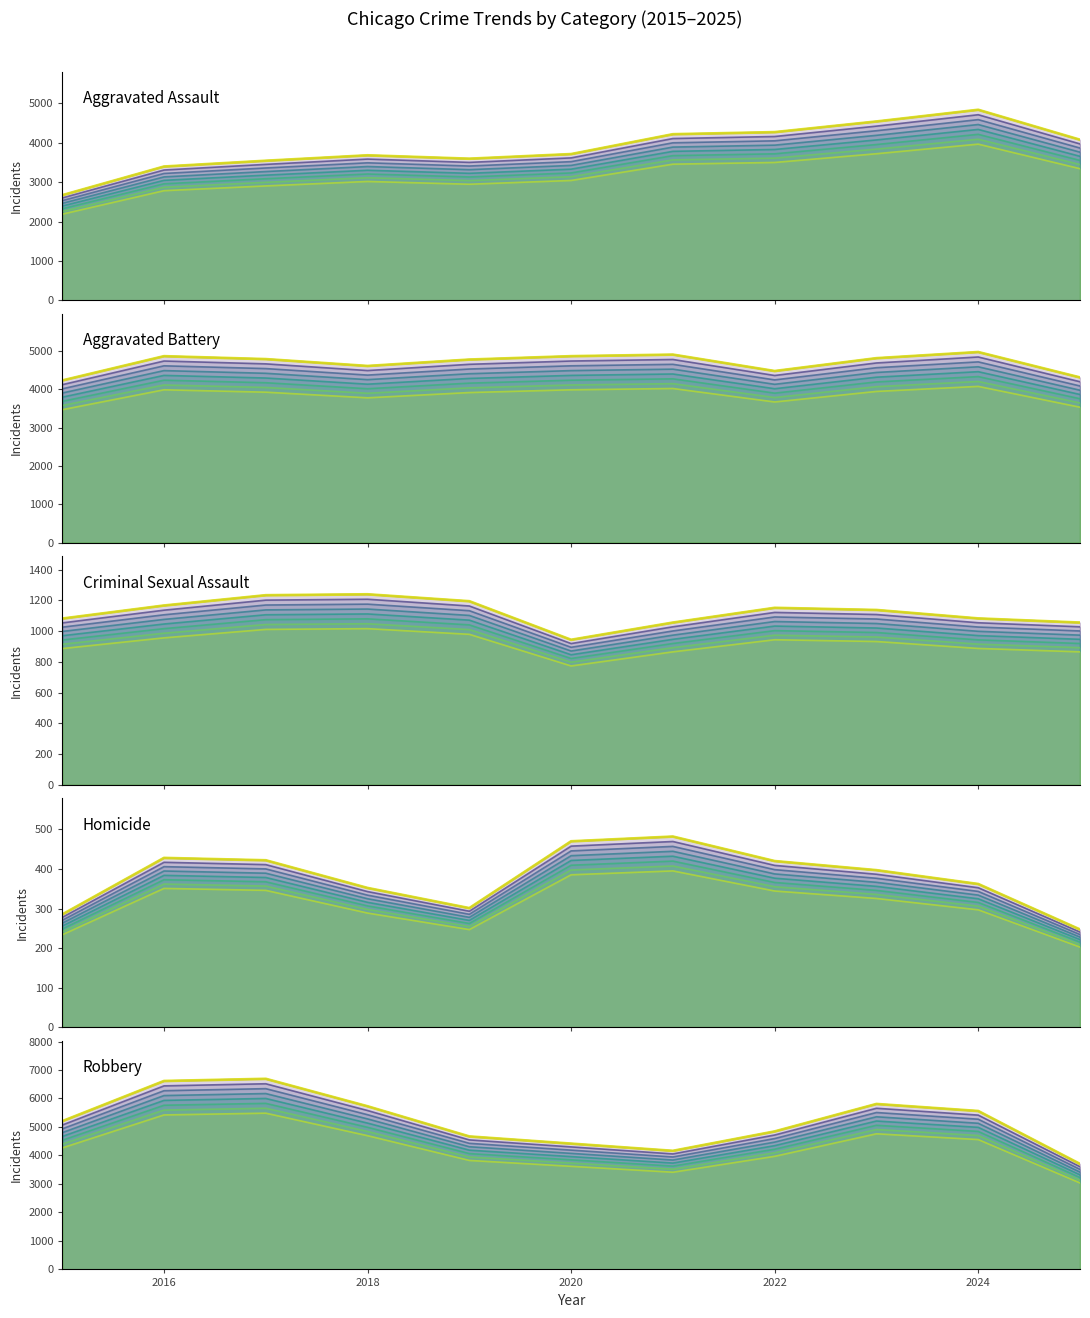

At which label does Homicide first exceed 397?

2016